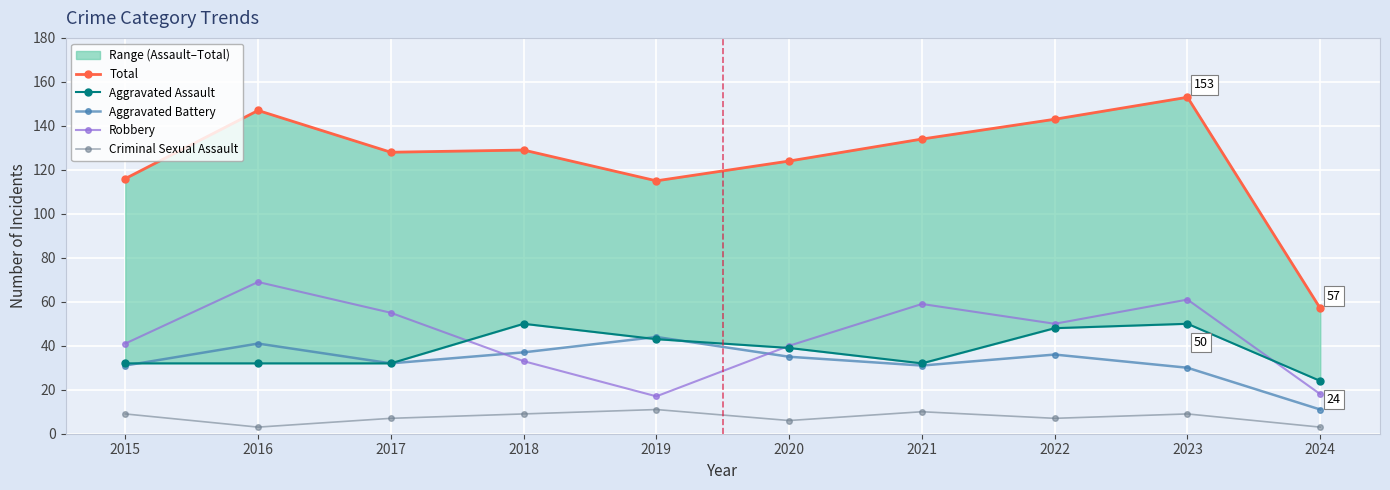

Which label corresponds to the largest value in the chart?

2023